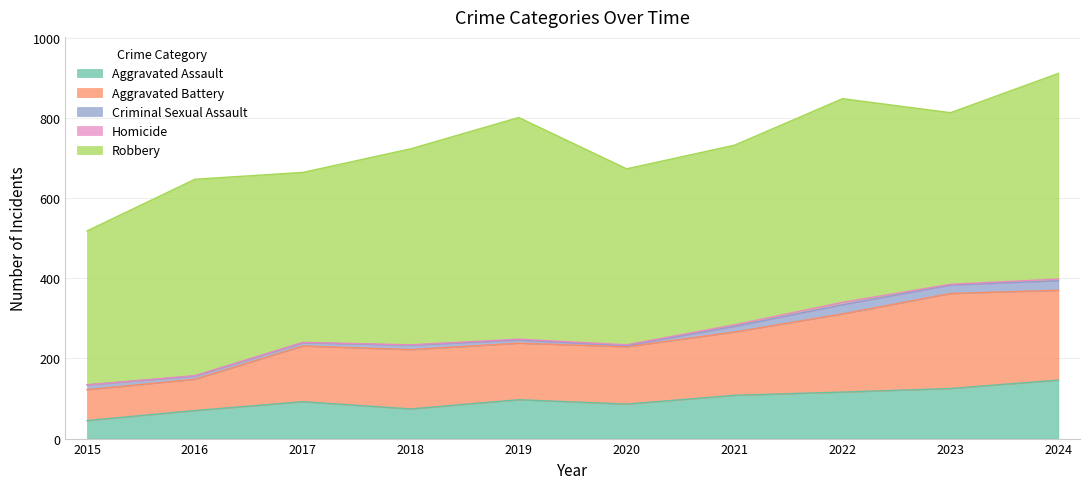

Is it true that Homicide equals 2 at 2022?

False